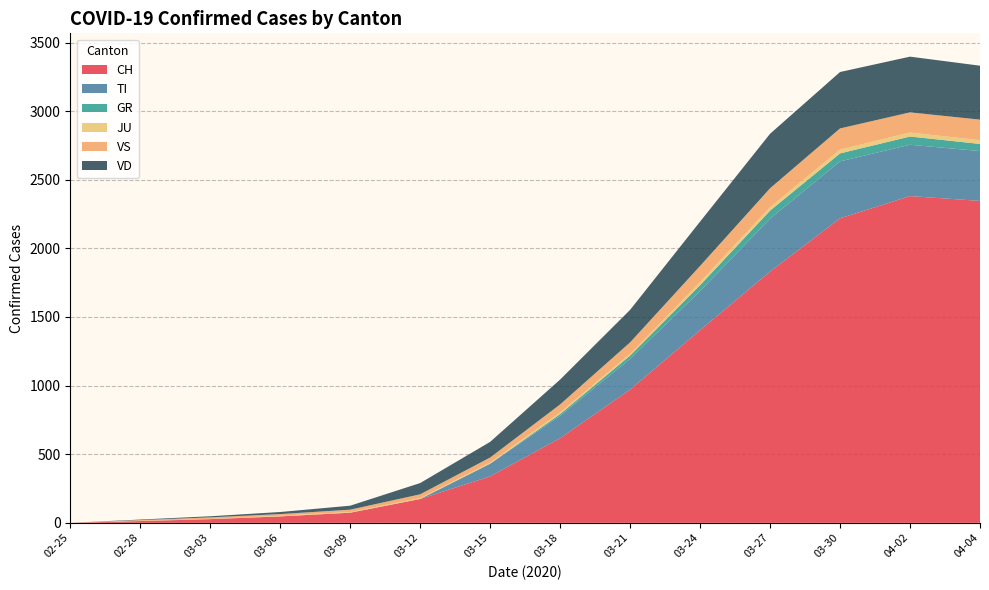

Reading left to right, transcribe all the data shown in this chart.

CH: 2020-02-25=0	2020-02-28=13	2020-03-03=27	2020-03-06=47	2020-03-09=74	2020-03-12=174	2020-03-15=339	2020-03-18=617	2020-03-21=971	2020-03-24=1404	2020-03-27=1831	2020-03-30=2219	2020-04-02=2381	2020-04-04=2346
TI: 2020-02-25=0	2020-02-28=0	2020-03-03=0	2020-03-06=0	2020-03-09=0	2020-03-12=0	2020-03-15=92	2020-03-18=163	2020-03-21=224	2020-03-24=285	2020-03-27=386	2020-03-30=415	2020-04-02=374	2020-04-04=363
GR: 2020-02-25=0	2020-02-28=0	2020-03-03=0	2020-03-06=0	2020-03-09=0	2020-03-12=0	2020-03-15=0	2020-03-18=13	2020-03-21=24	2020-03-24=43	2020-03-27=58	2020-03-30=58	2020-04-02=60	2020-04-04=52
JU: 2020-02-25=0	2020-02-28=1	2020-03-03=1	2020-03-06=5	2020-03-09=5	2020-03-12=6	2020-03-15=9	2020-03-18=11	2020-03-21=13	2020-03-24=22	2020-03-27=25	2020-03-30=28	2020-04-02=29	2020-04-04=27
VS: 2020-02-25=0	2020-02-28=6	2020-03-03=12	2020-03-06=12	2020-03-09=17	2020-03-12=28	2020-03-15=36	2020-03-18=59	2020-03-21=83	2020-03-24=118	2020-03-27=138	2020-03-30=154	2020-04-02=147	2020-04-04=150
VD: 2020-02-25=0	2020-02-28=4	2020-03-03=8	2020-03-06=15	2020-03-09=29	2020-03-12=82	2020-03-15=114	2020-03-18=181	2020-03-21=237	2020-03-24=323	2020-03-27=397	2020-03-30=411	2020-04-02=406	2020-04-04=393